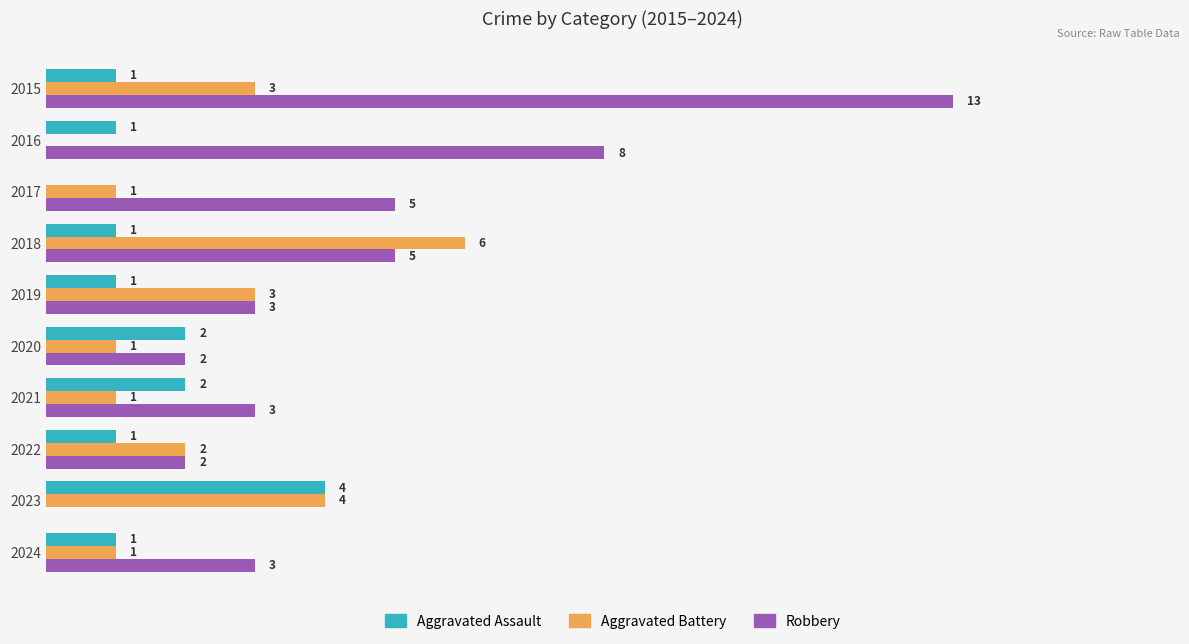

Which series has the largest total across all categories?

Robbery